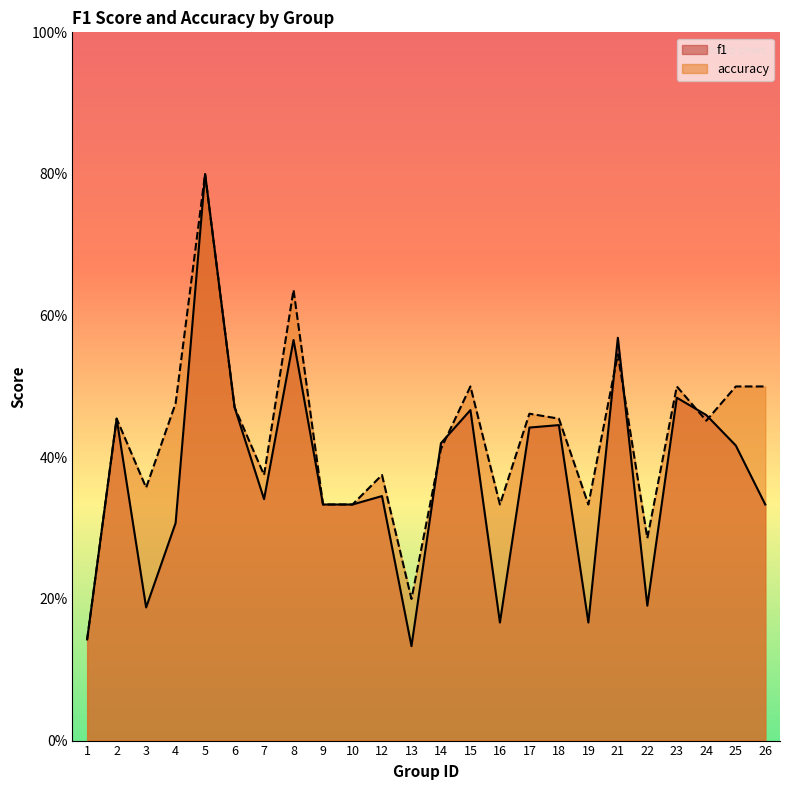

True or false: accuracy has a value of 0.6 at 14.

False